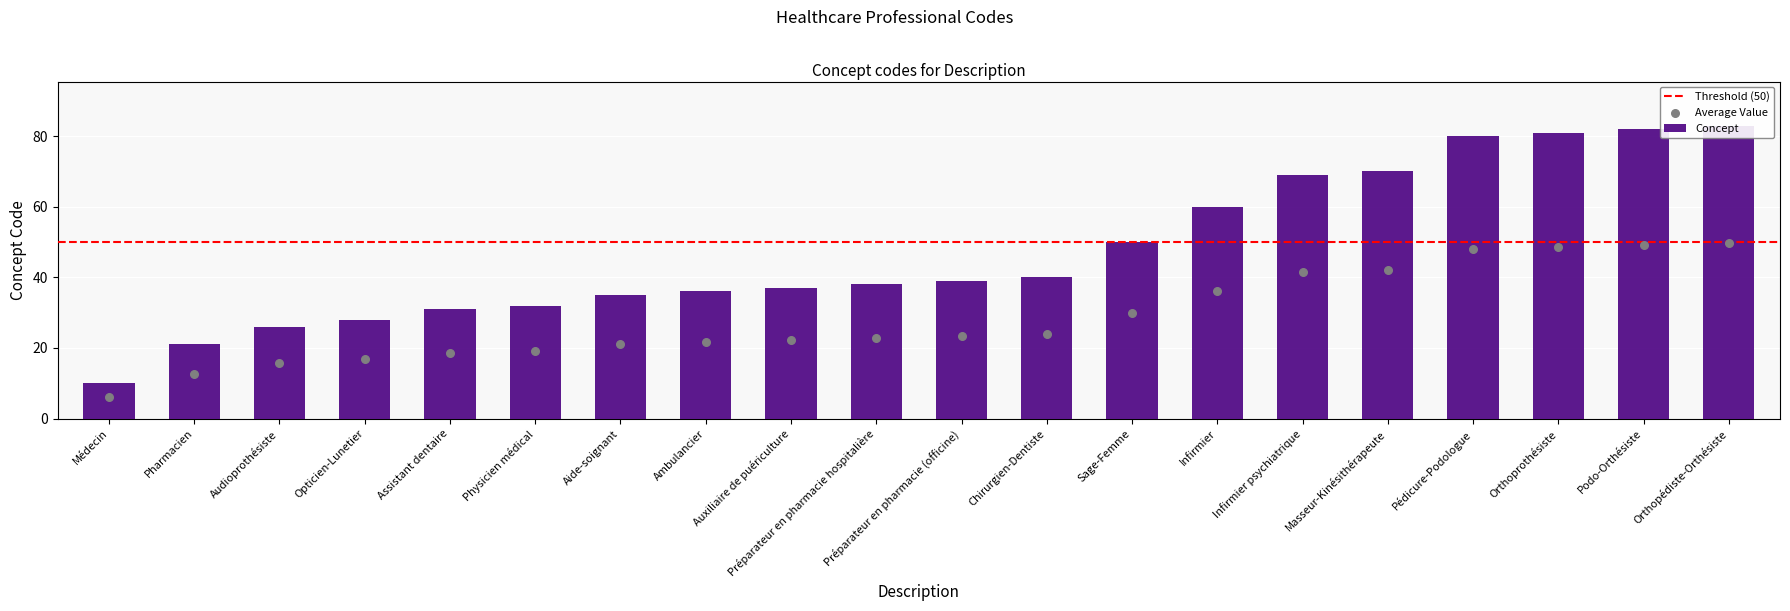

Between Audioprothésiste and Préparateur en pharmacie (officine), which is larger?

Préparateur en pharmacie (officine)